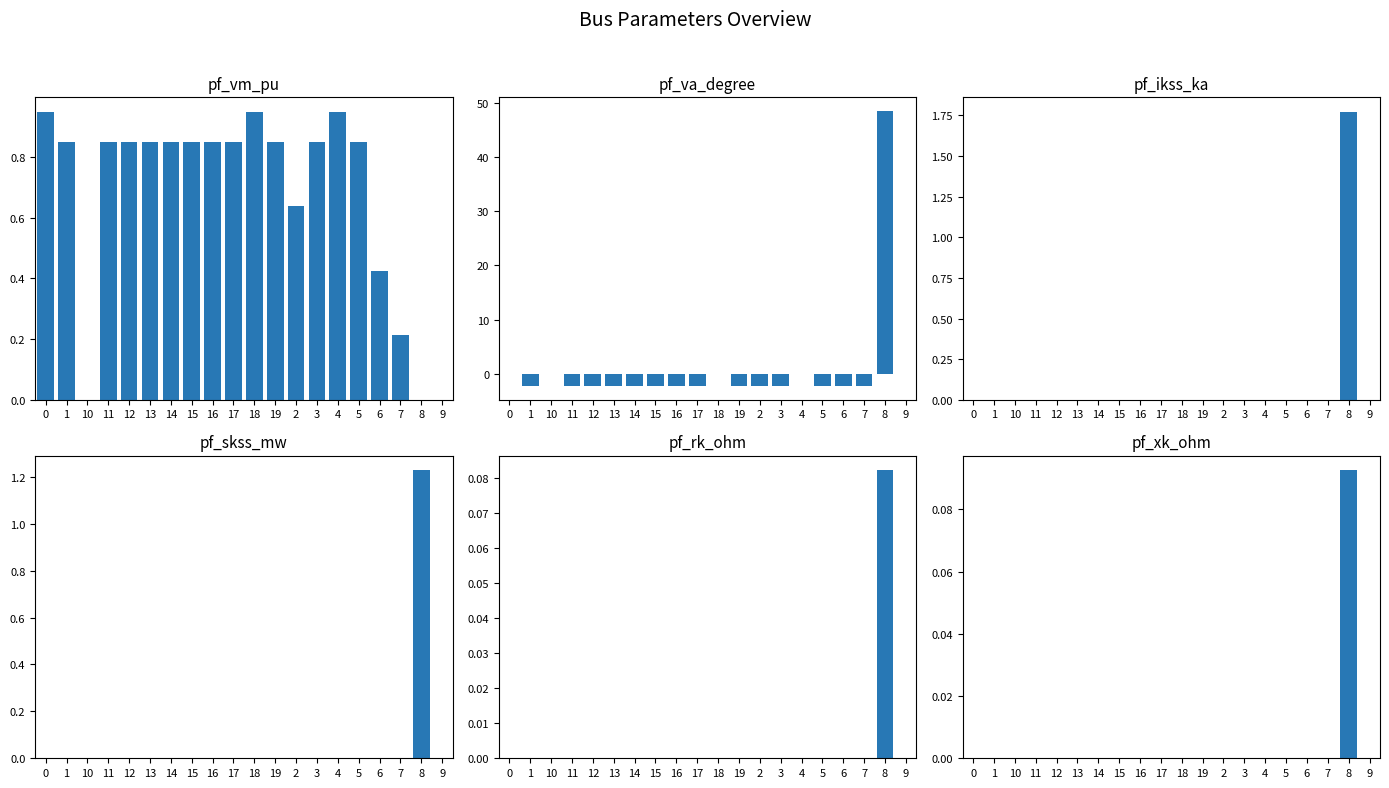

How many distinct data groups are displayed?

6